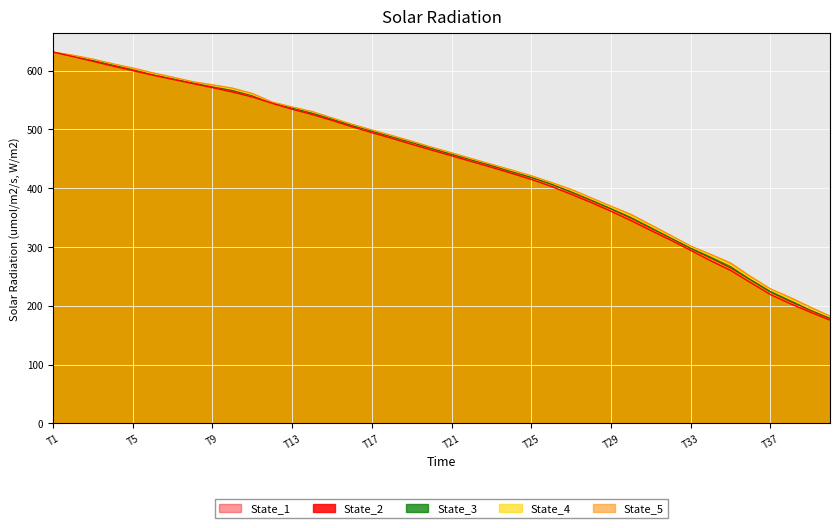

At how many categories does at least one series exceed 252?

35